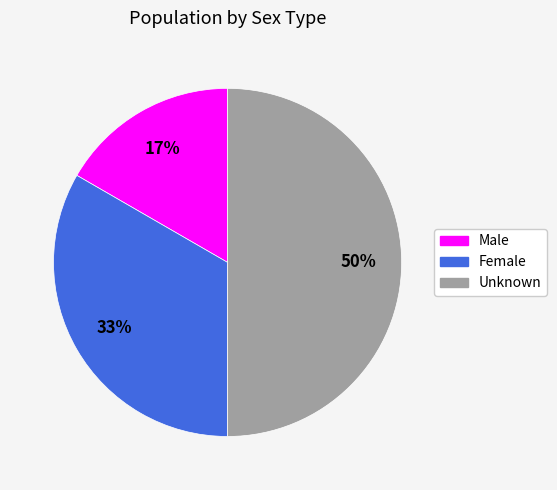

The Unknown slice represents 44% of the pie. True or false?

False